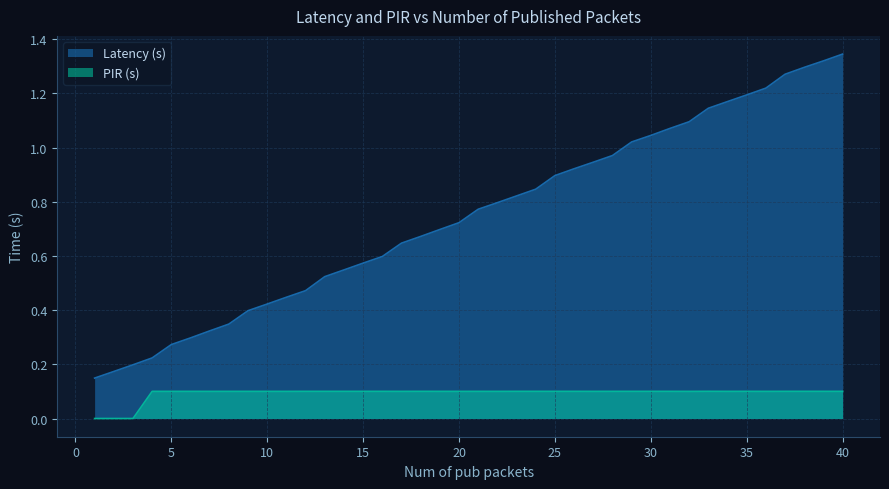

True or false: Latency (s) and PIR (s) intersect in this chart.

False